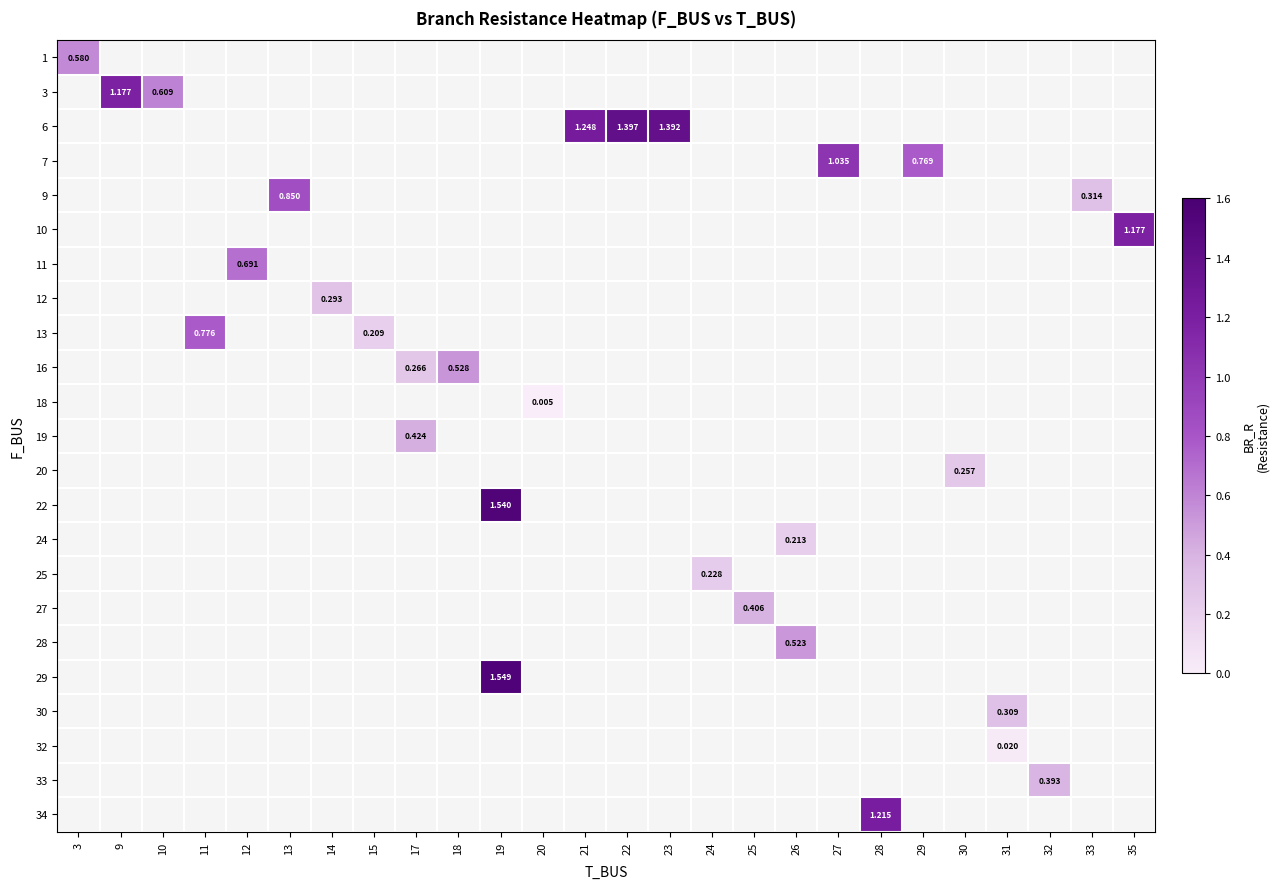

Count the number of data series in this chart.

23